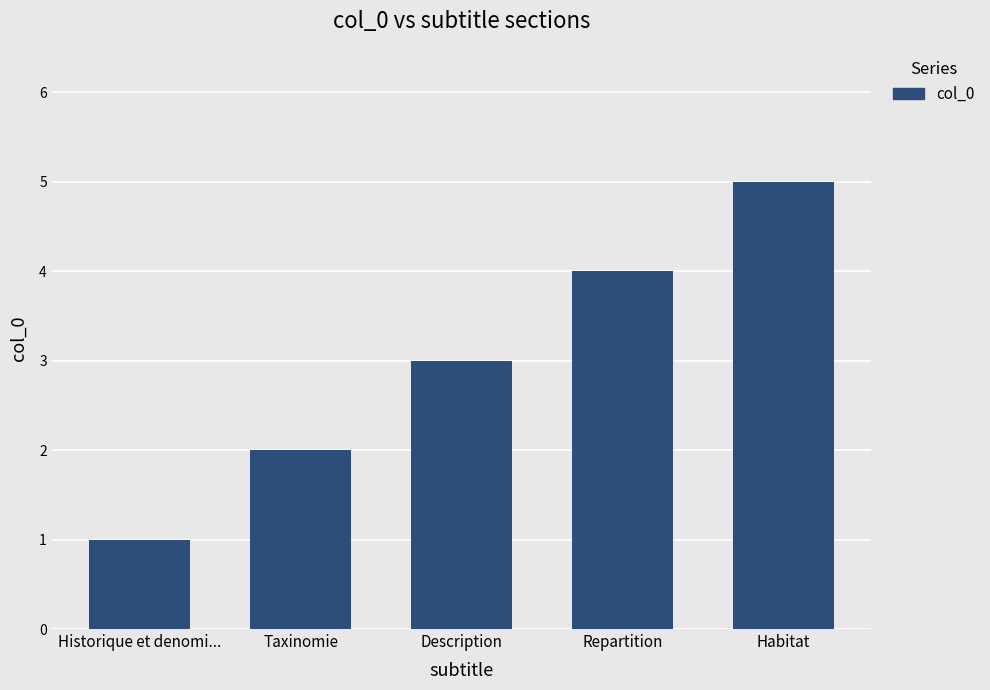

Reading left to right, list all the values displayed in this chart.

1	2	3	4	5